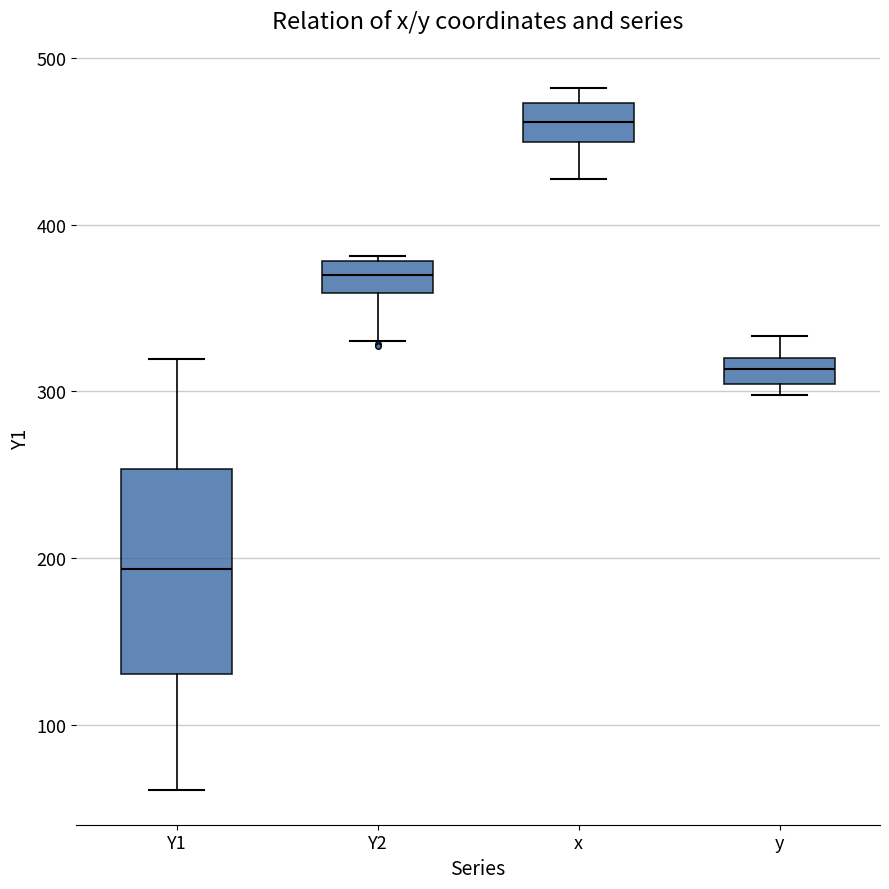

Reading left to right, read every box against the y-axis: the position of its median line, the range the box covers, and the ends of its whiskers. The values are not printed on the chart, so give them approximately, as read against the axis.

Y1: median 190, box 130 to 250, whiskers 60 to 320
Y2: median 370, box 360 to 380, whiskers 330 to 380
x: median 460, box 450 to 470, whiskers 430 to 480
y: median 310, box 300 to 320, whiskers 300 (just below the box's lower edge) to 330